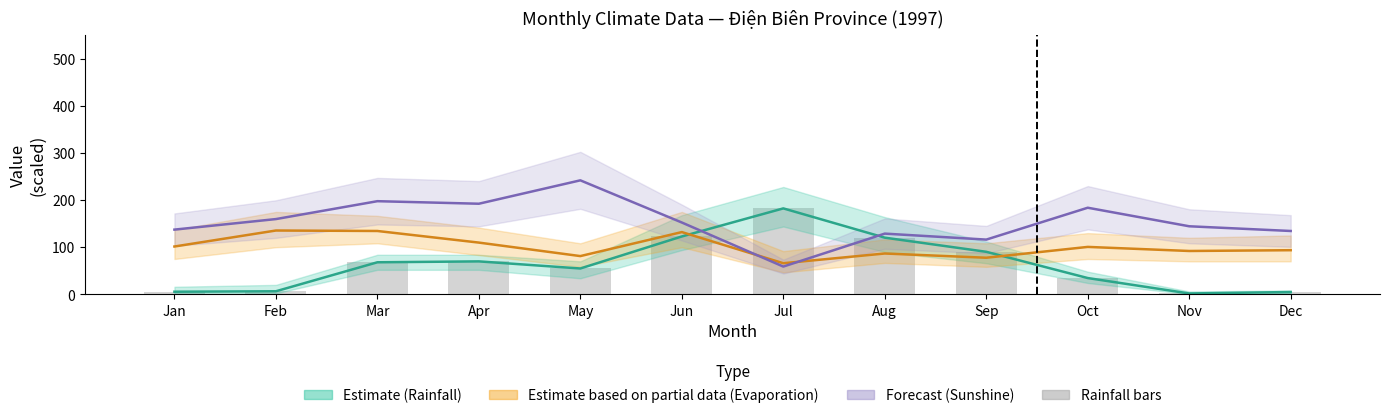

Which series has the widest spread of values?

Total hours of sunshine (hours)